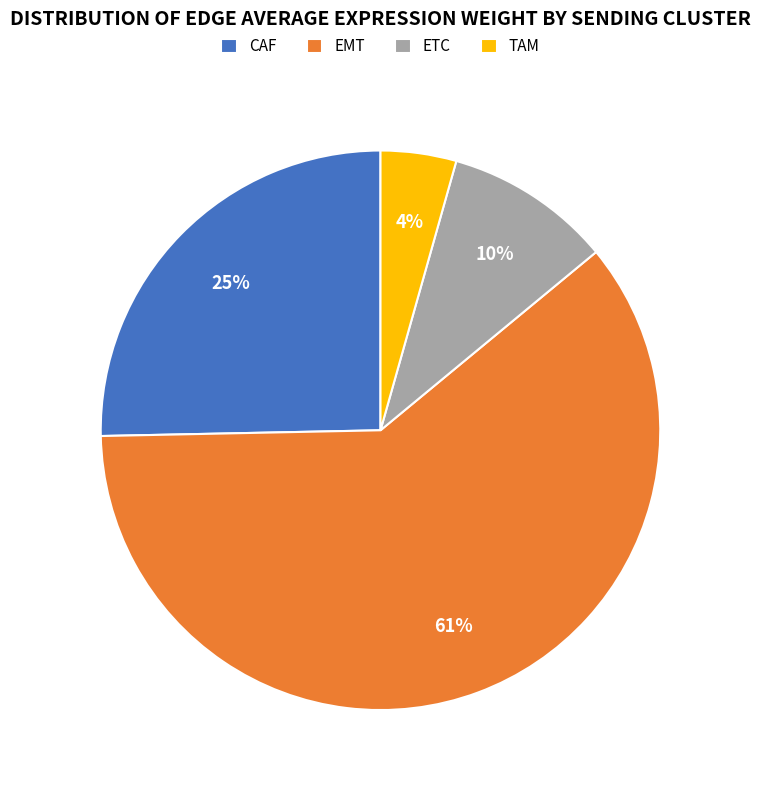

What percentage is the TAM slice, to the nearest percent?

4%